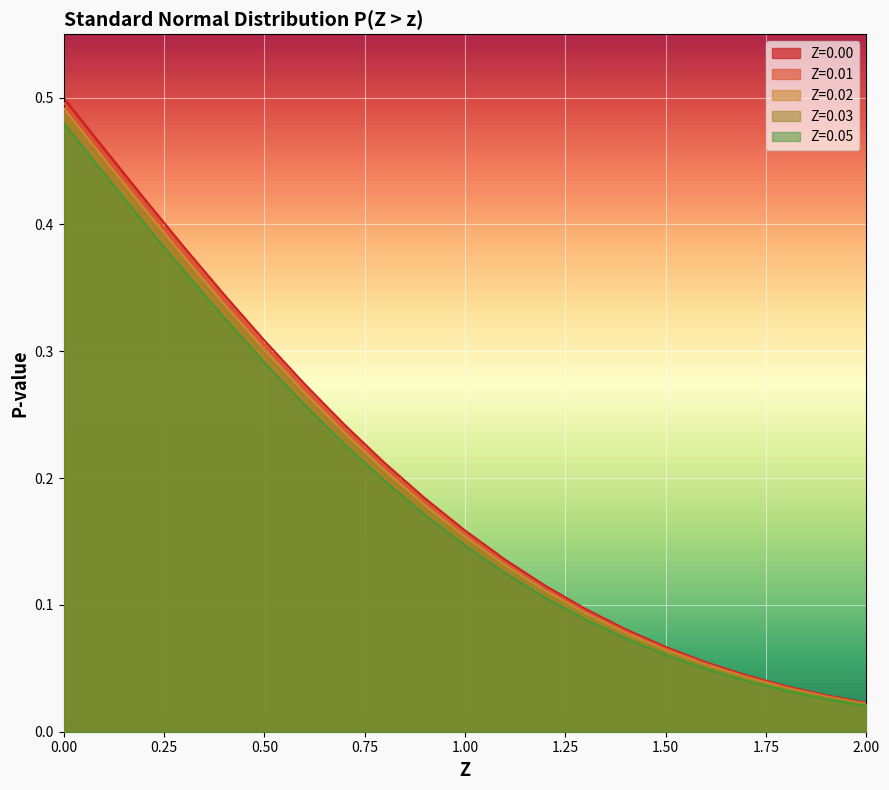

At how many categories does at least one series exceed 0?

21